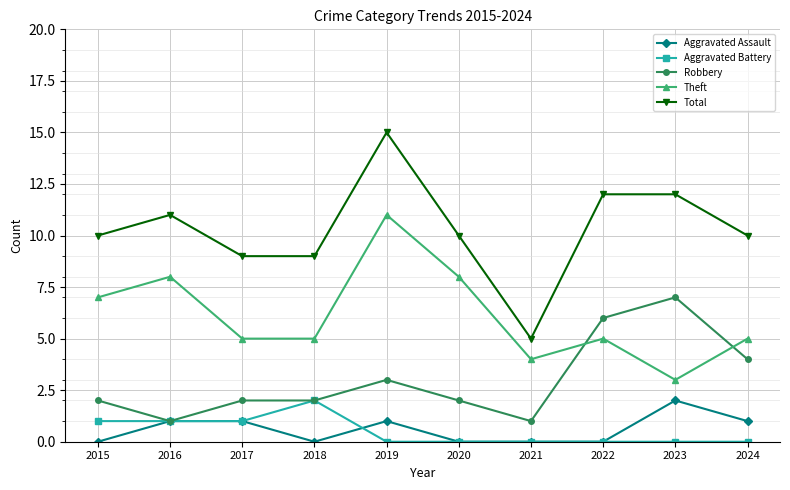

How many values in the Aggravated Assault series are below 1?

5